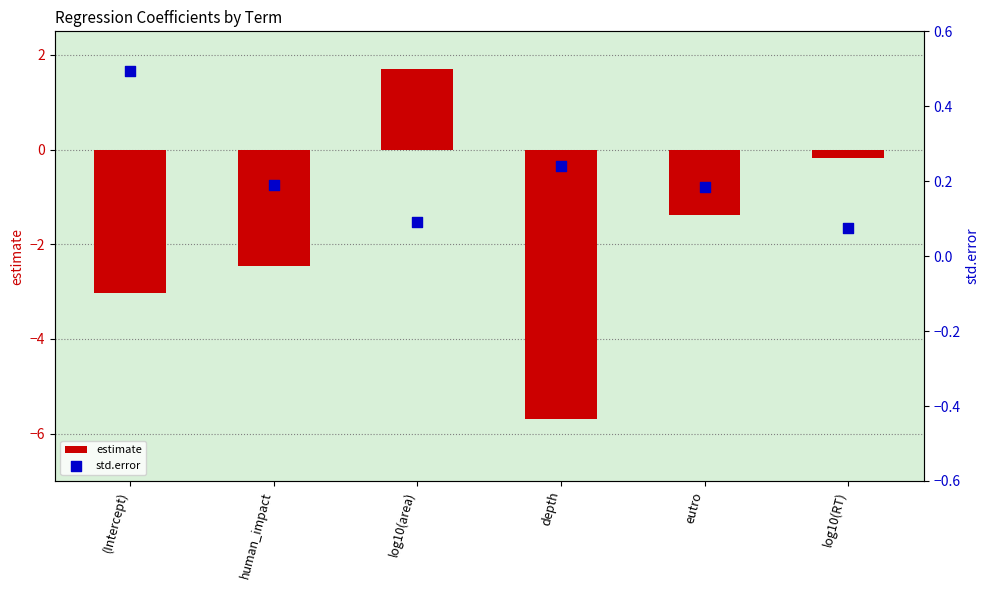

Which series has the largest total across all categories?

std.error